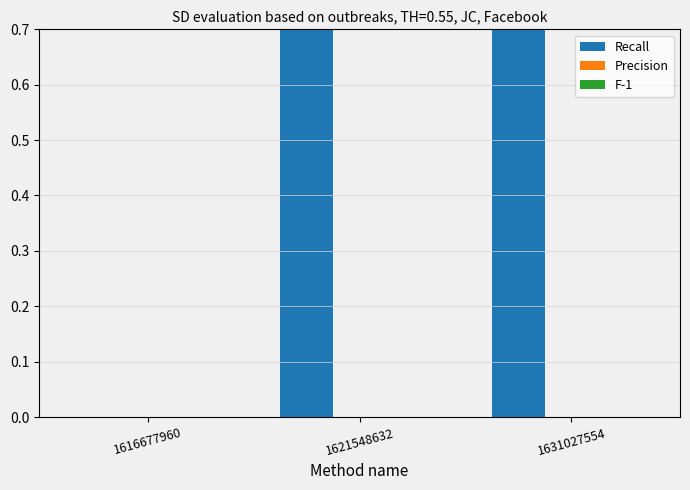

List the series in order of their peak value, lowest first.

Precision, F-1, Recall